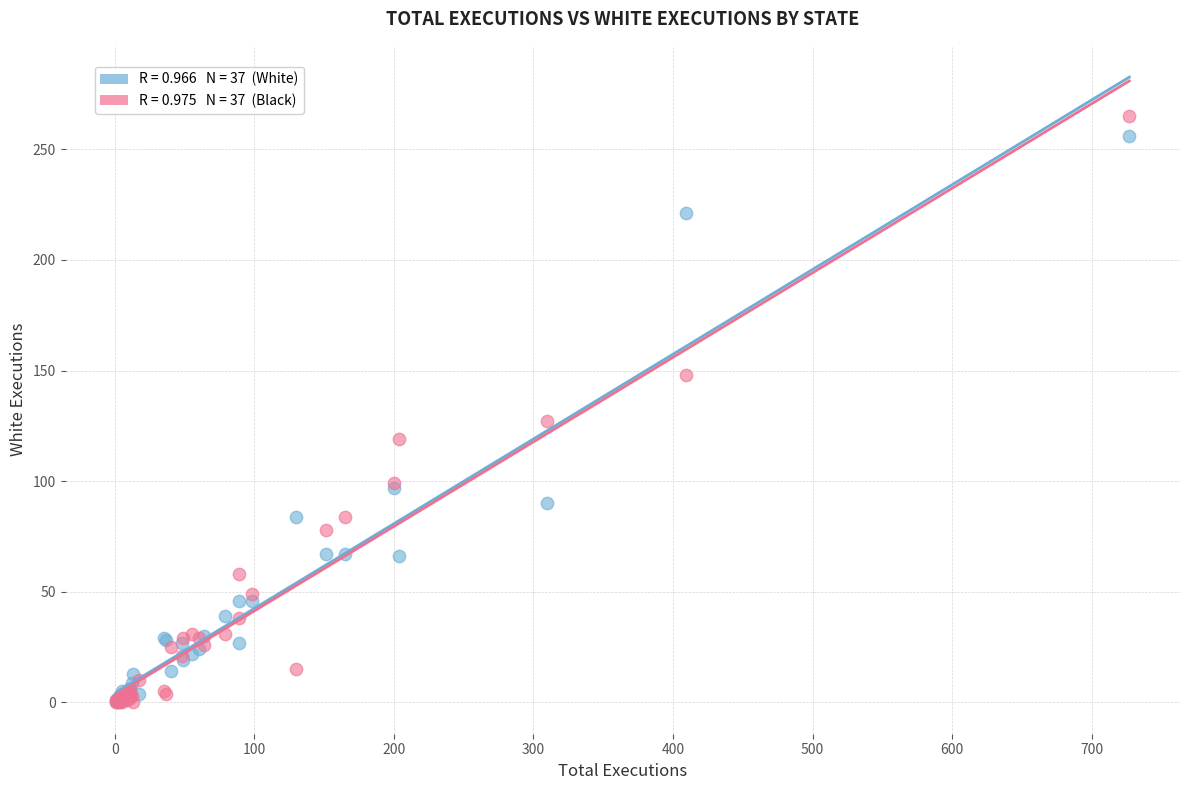

Across all series, what Y value is closest to 132?

127